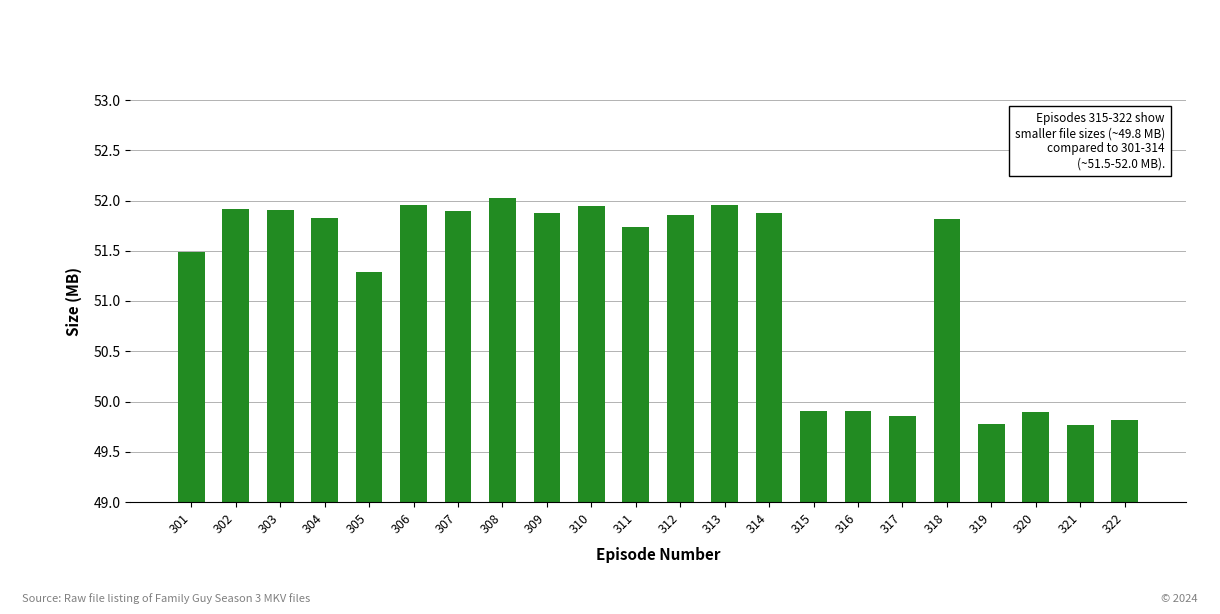

Which has a higher value, 306 or 315?

306